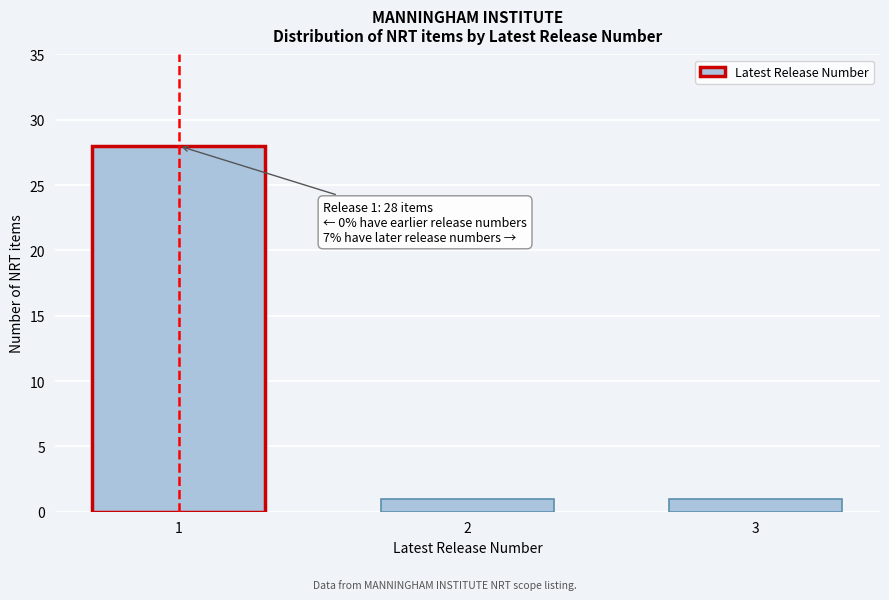

Reading left to right, list all the values displayed in this chart.

28	1	1